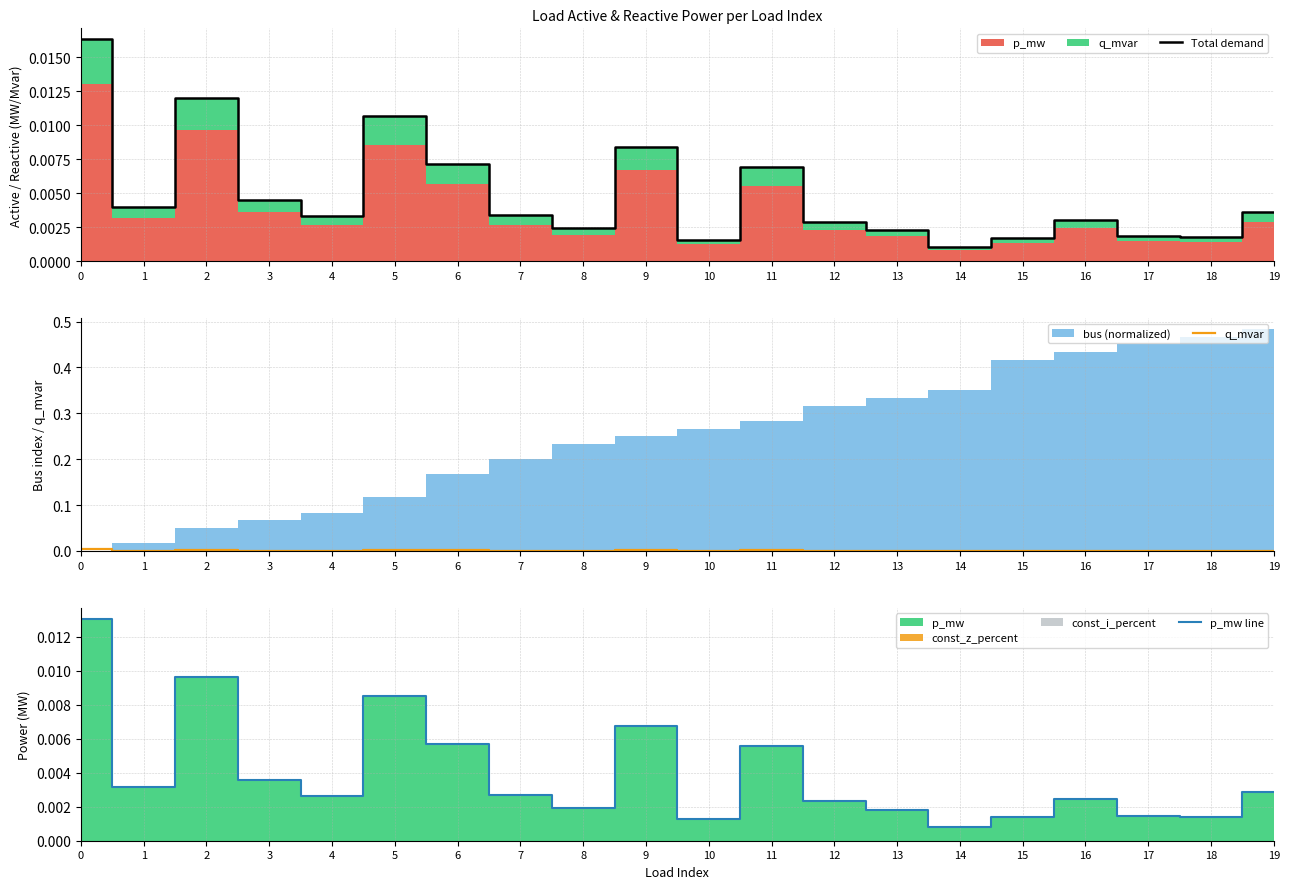

True or false: Total demand and p_mw line intersect in this chart.

False